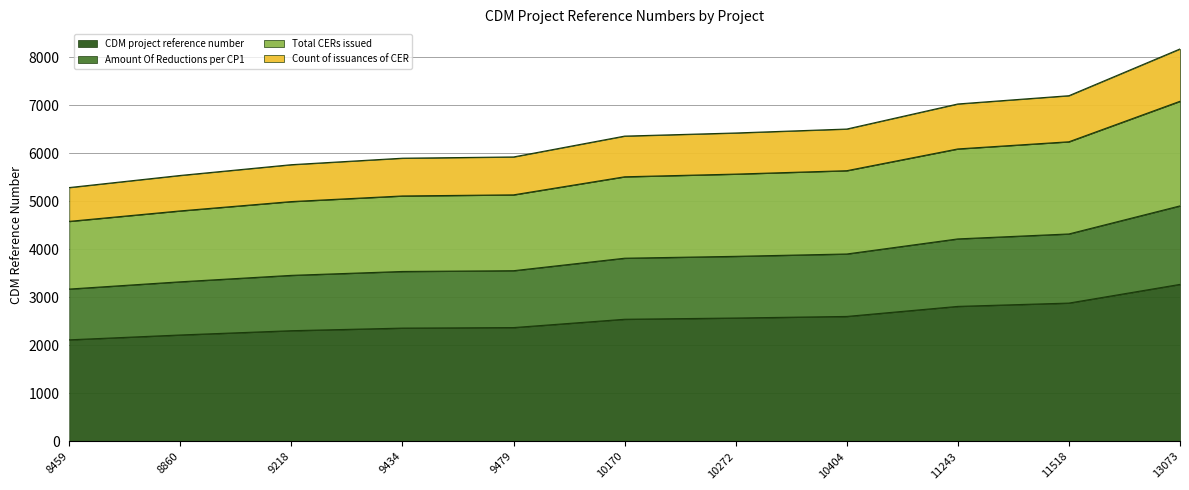

How many distinct data groups are displayed?

4